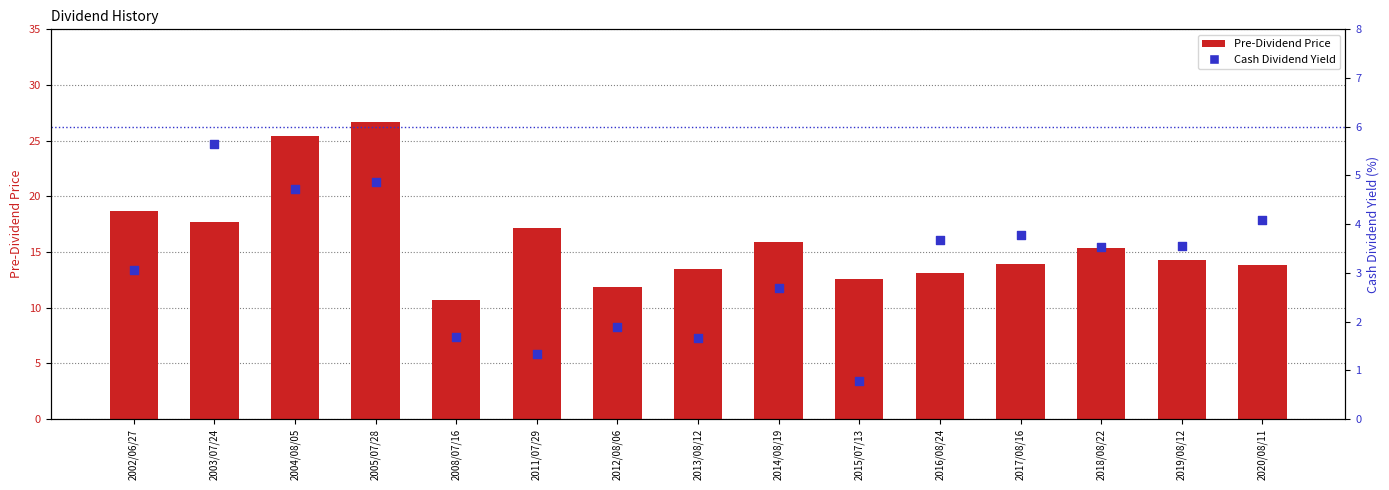

Which series reaches the maximum Y coordinate?

Pre-Dividend Price